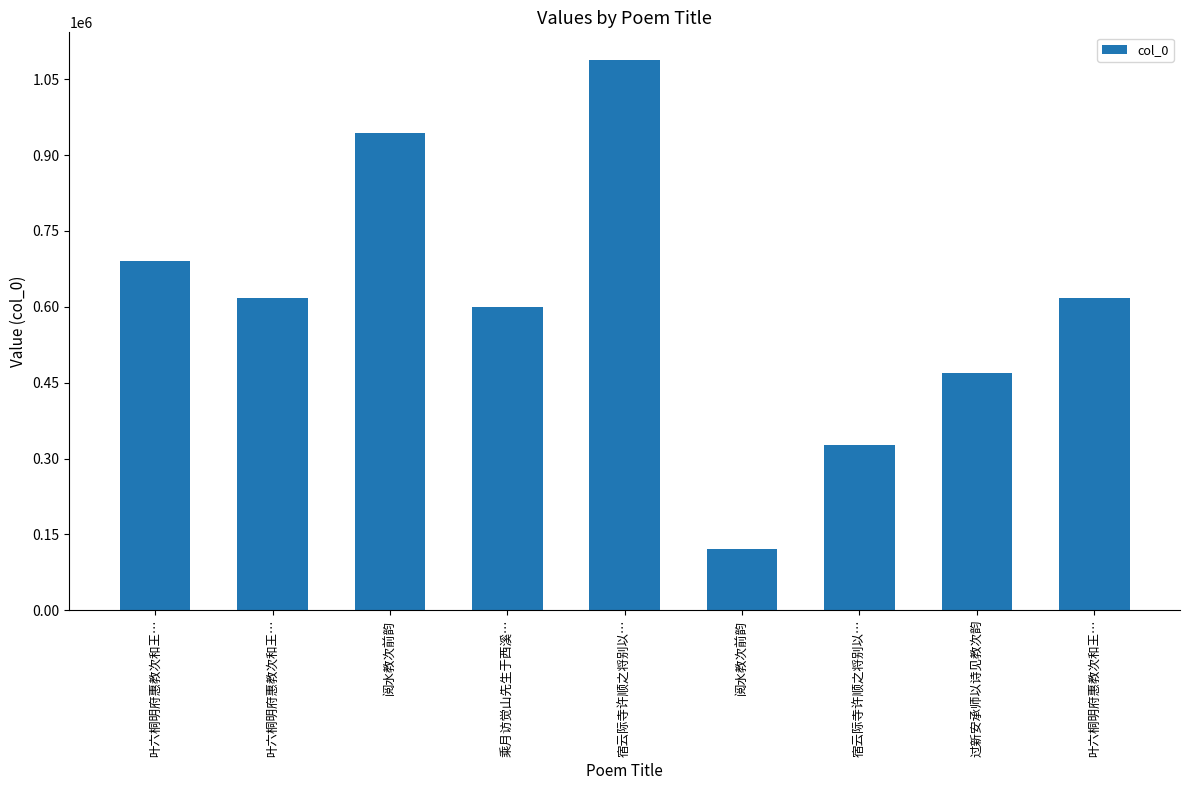

The value at 叶六桐明府惠教次和王… is 1000653. True or false?

False